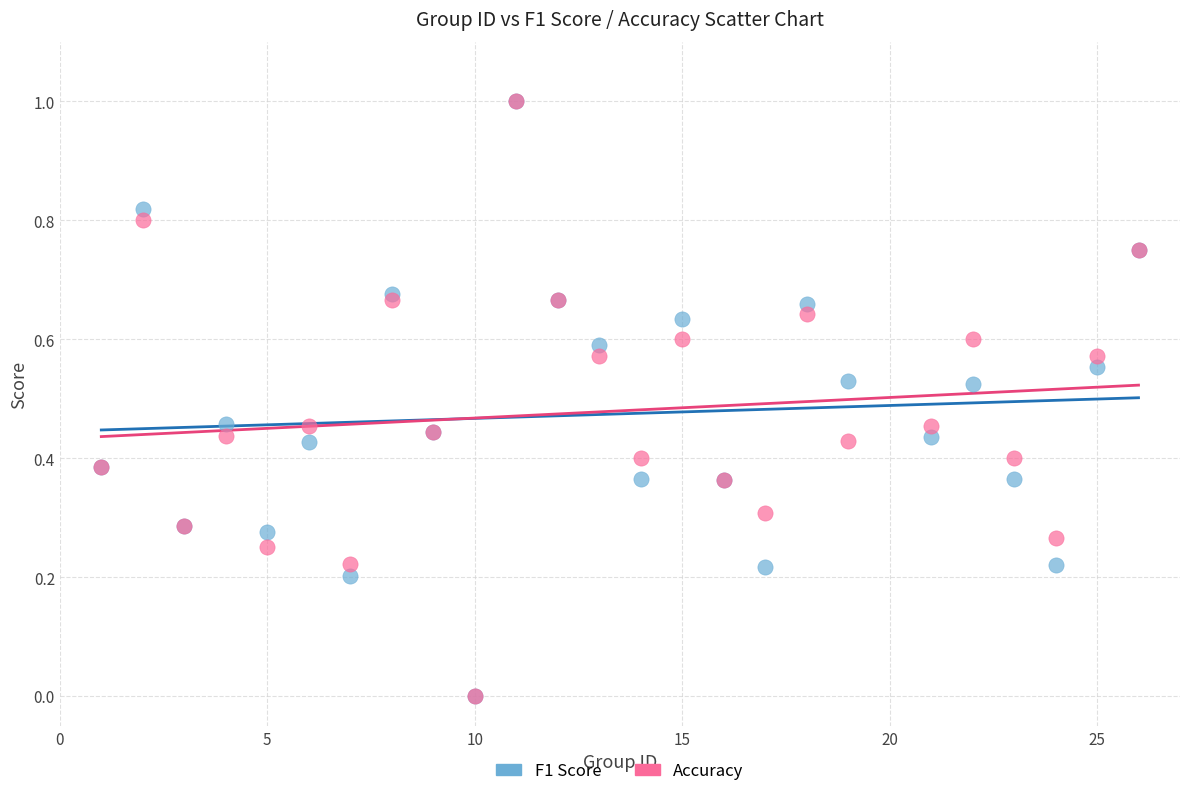

What are all the series names shown in the legend?

F1 Score, Accuracy